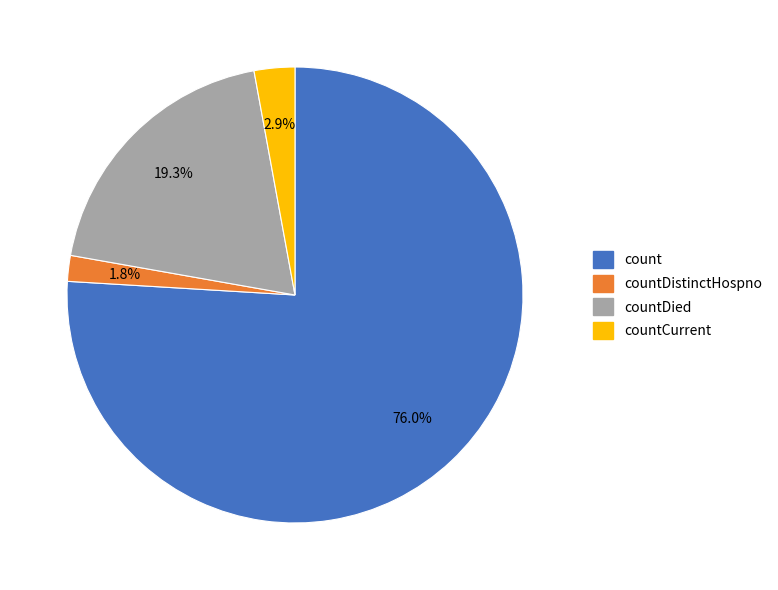

Is there any slice that represents more than half of the pie?

Yes